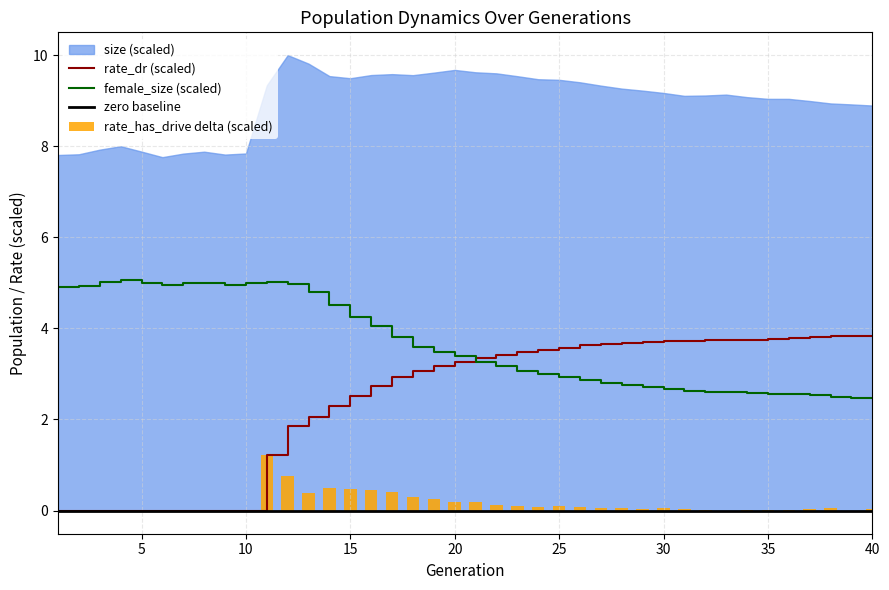

How many values in the female_size series are below 3?

17